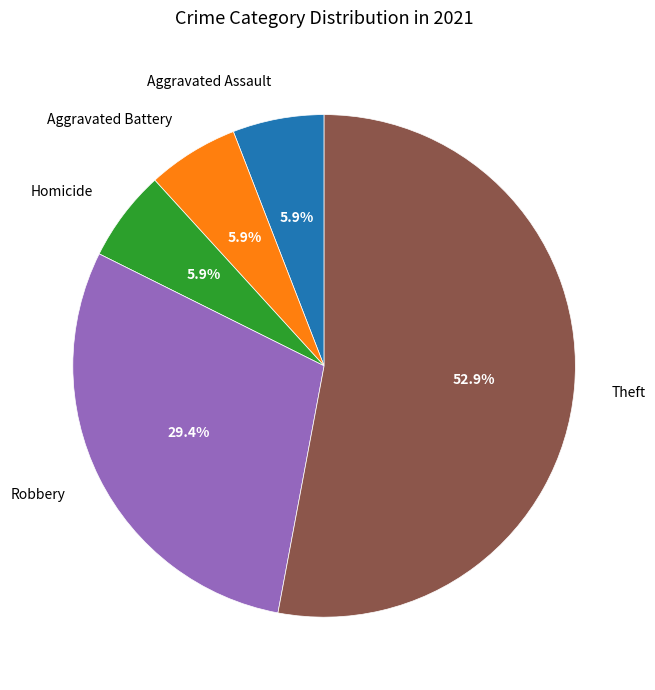

Which slice is the largest?

Theft